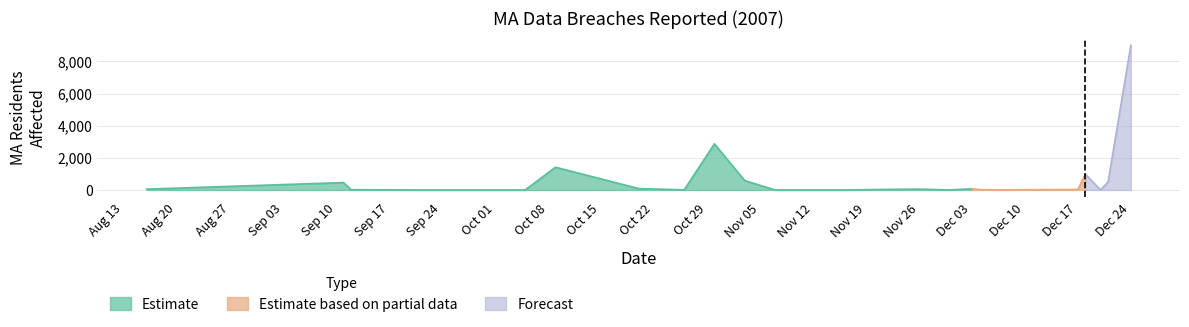

What position from the right is 2007-12-21?

2